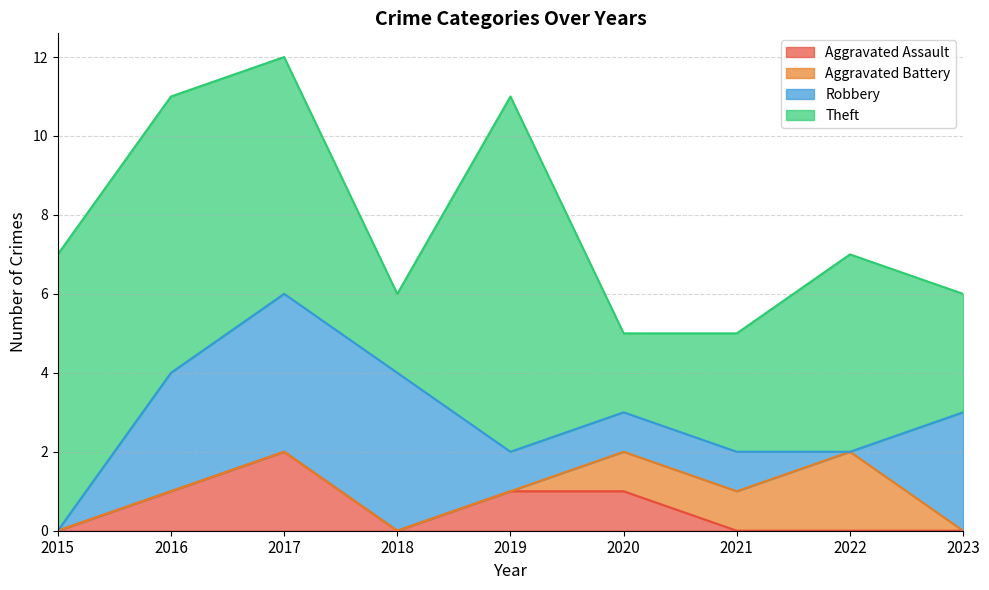

Reading left to right, what are all the values shown in this chart?

Aggravated Assault: 2015=0	2016=1	2017=2	2018=0	2019=1	2020=1	2021=0	2022=0	2023=0
Aggravated Battery: 2015=0	2016=0	2017=0	2018=0	2019=0	2020=1	2021=1	2022=2	2023=0
Robbery: 2015=0	2016=3	2017=4	2018=4	2019=1	2020=1	2021=1	2022=0	2023=3
Theft: 2015=7	2016=7	2017=6	2018=2	2019=9	2020=2	2021=3	2022=5	2023=3